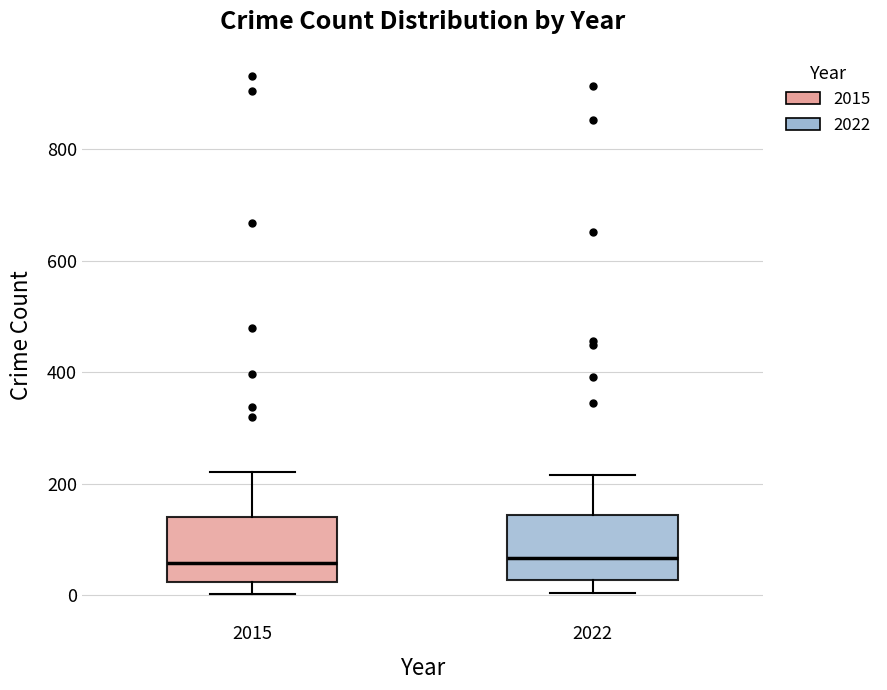

Reading left to right, read every box against the y-axis: the position of its median line, the range the box covers, and the ends of its whiskers. The values are not printed on the chart, so give them approximately, as read against the axis.

2015: median 60, box 20 to 140, whiskers 0 to 220
2022: median 60, box 20 to 140, whiskers 0 to 220